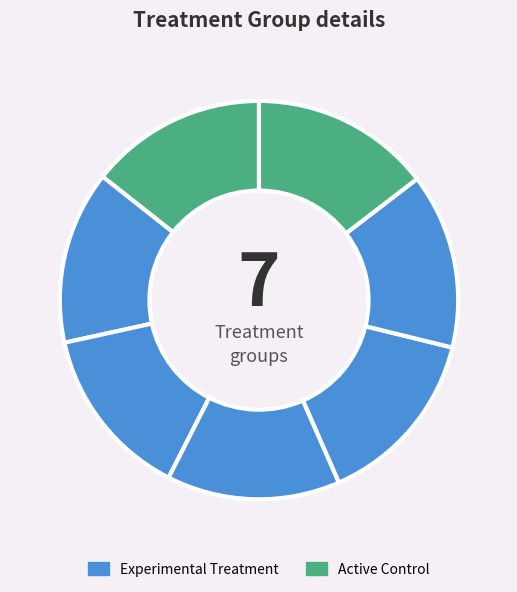

To the nearest percent, what is the difference between the largest and smallest slice percentages?

1%